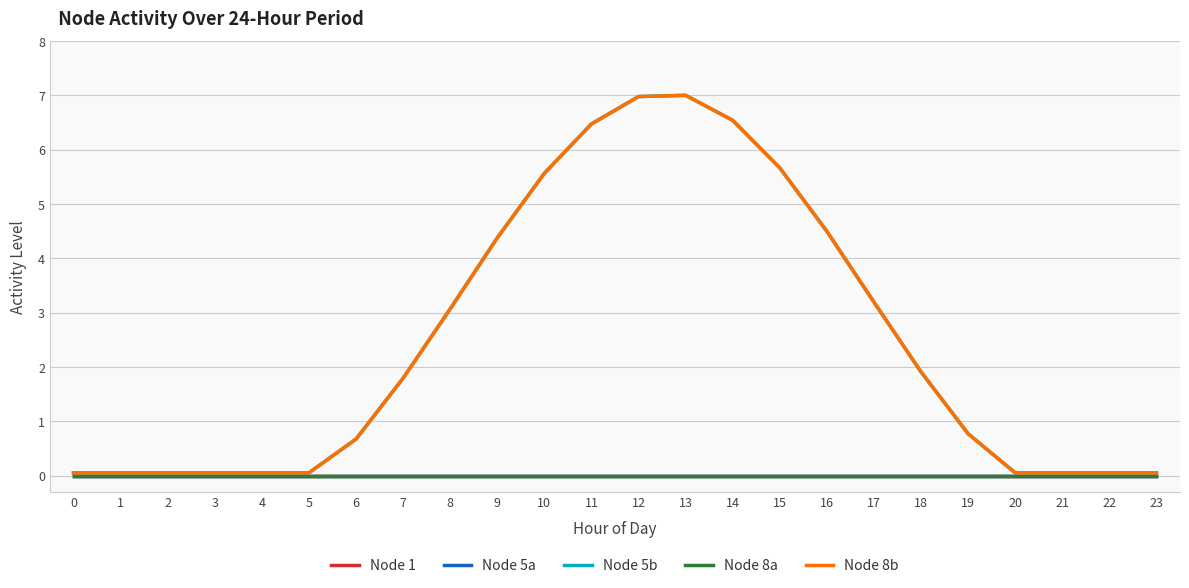

True or false: Node 5b has more than 0 interior local peaks.

True